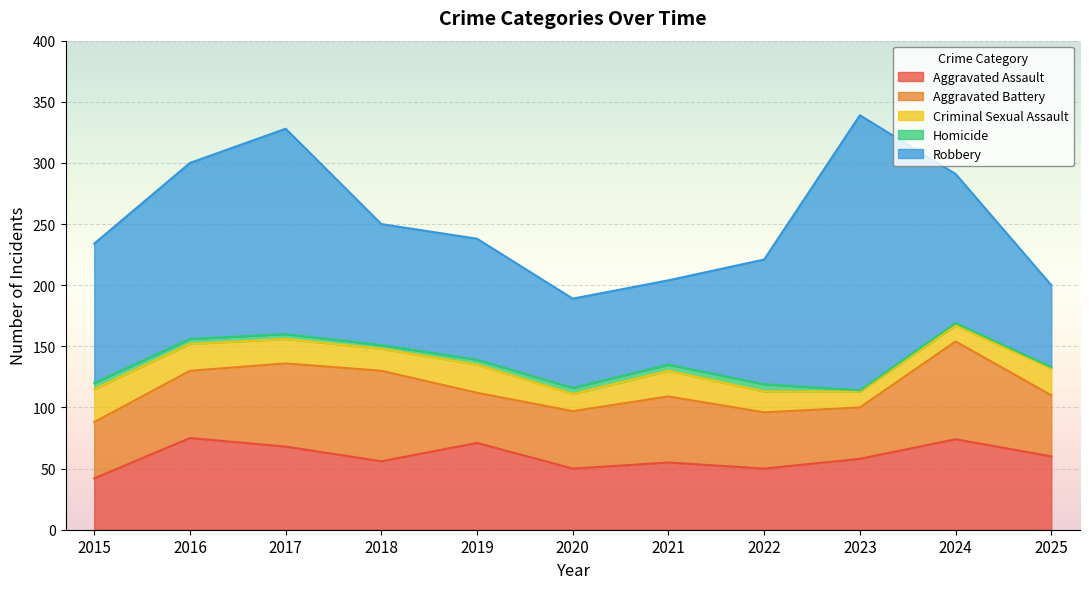

The Criminal Sexual Assault series shows 17 at 2022. True or false?

True